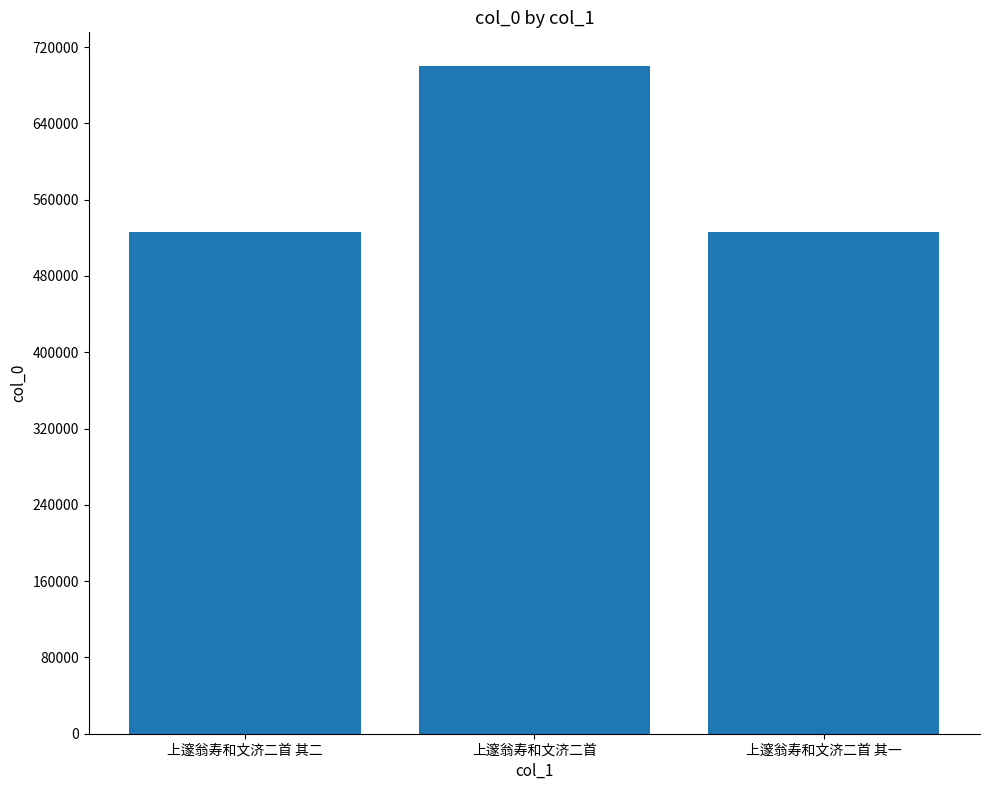

At which category does the chart reach its peak across all series?

上邃翁寿和文济二首